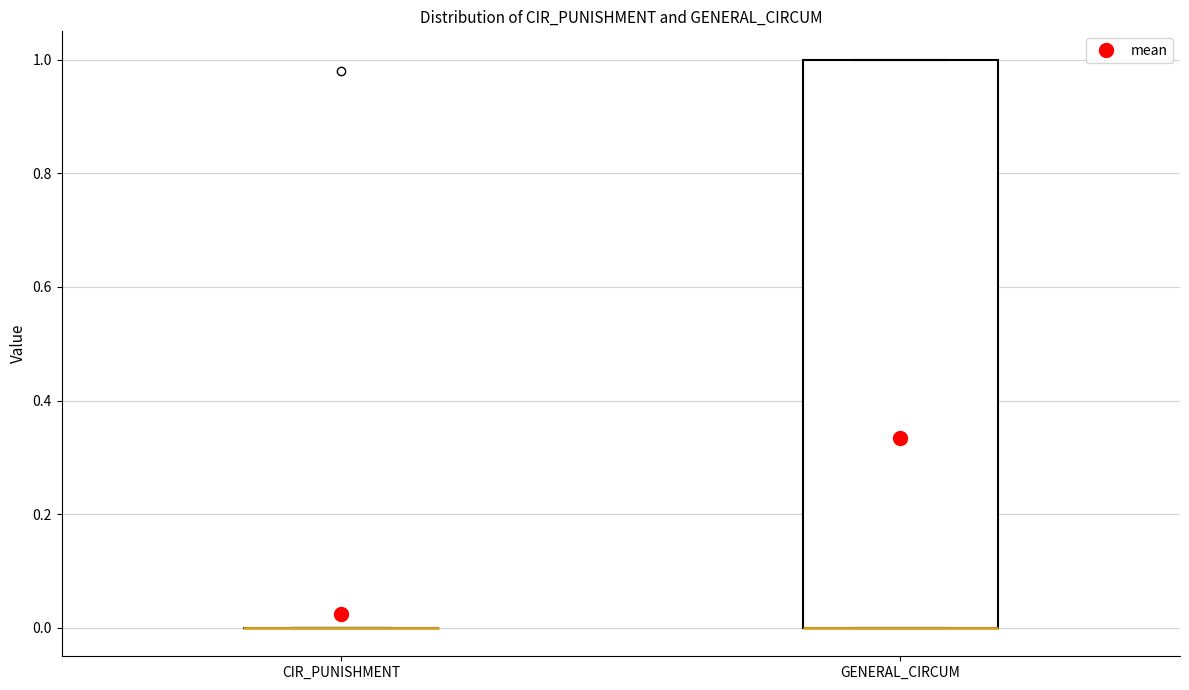

Reading left to right, read every box against the y-axis: the position of its median line, the range the box covers, and the ends of its whiskers. The values are not printed on the chart, so give them approximately, as read against the axis.

CIR_PUNISHMENT: box collapsed to a line at 0, whiskers 0 to 0
GENERAL_CIRCUM: median 0 (drawn on the box's lower edge), box 0 to 1, whiskers 0 to 1